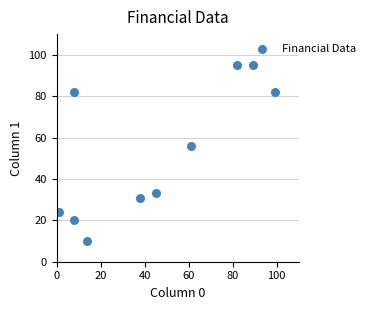

What is the range of Y values (max minus min)?

85